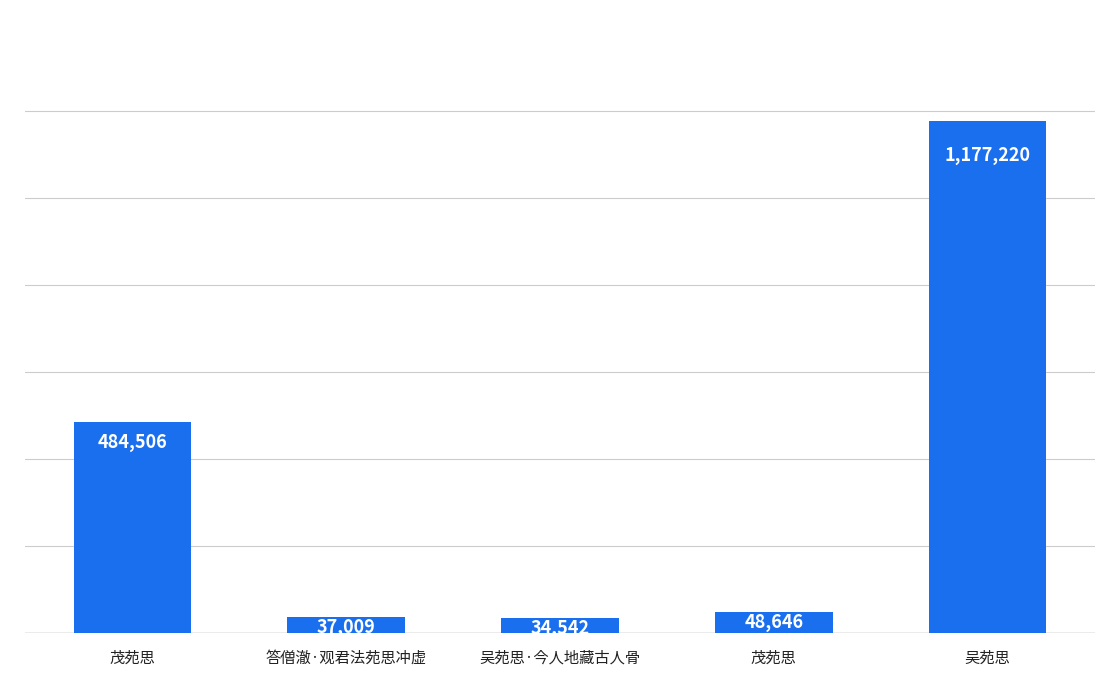

Does the chart contain any negative values?

No